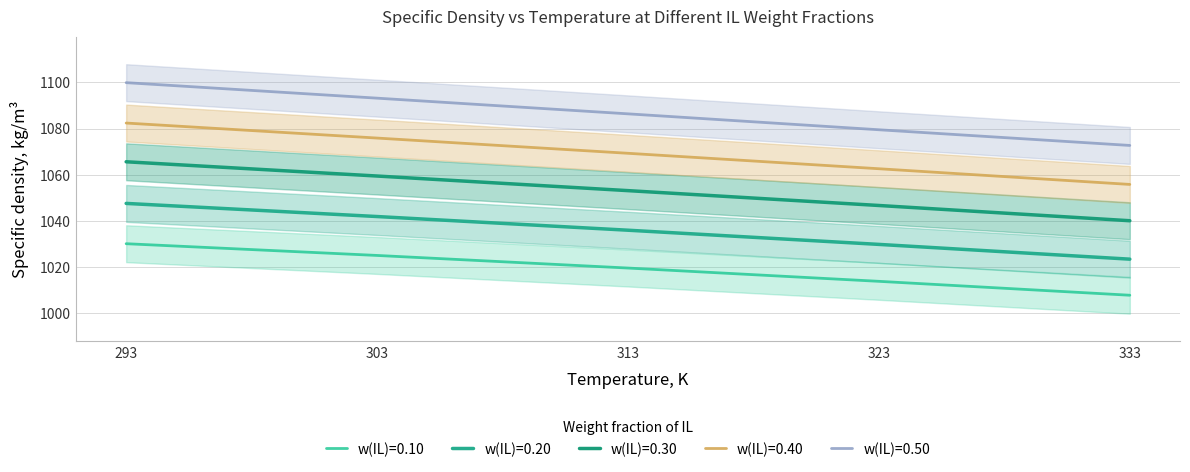

What is the total value across all series at 293?

5325.6